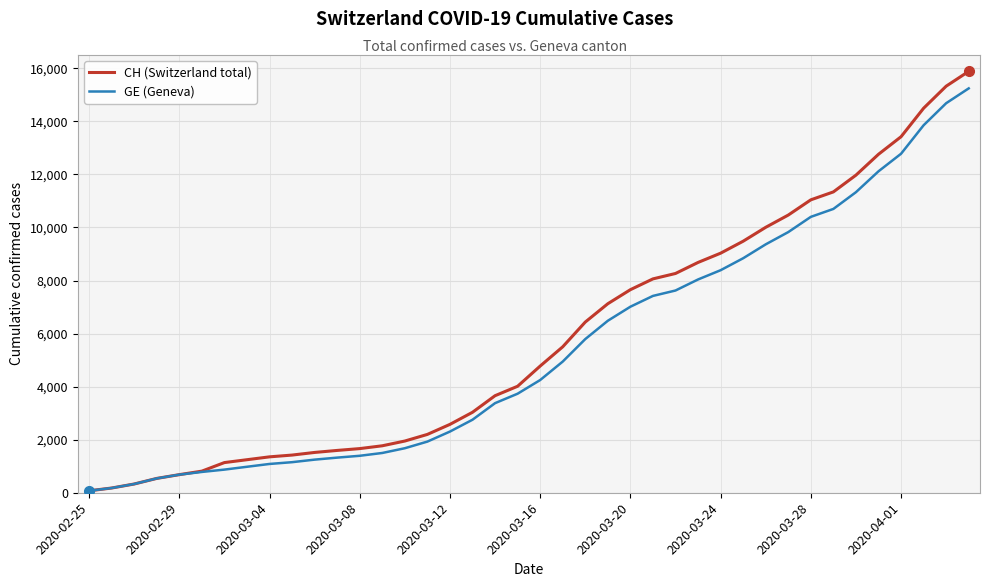

What is the highest value of the GE (Geneva) series?

15242